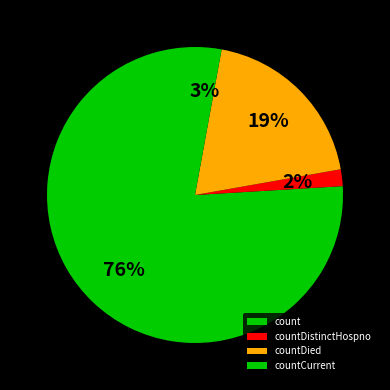

How many segments does this pie chart have?

4